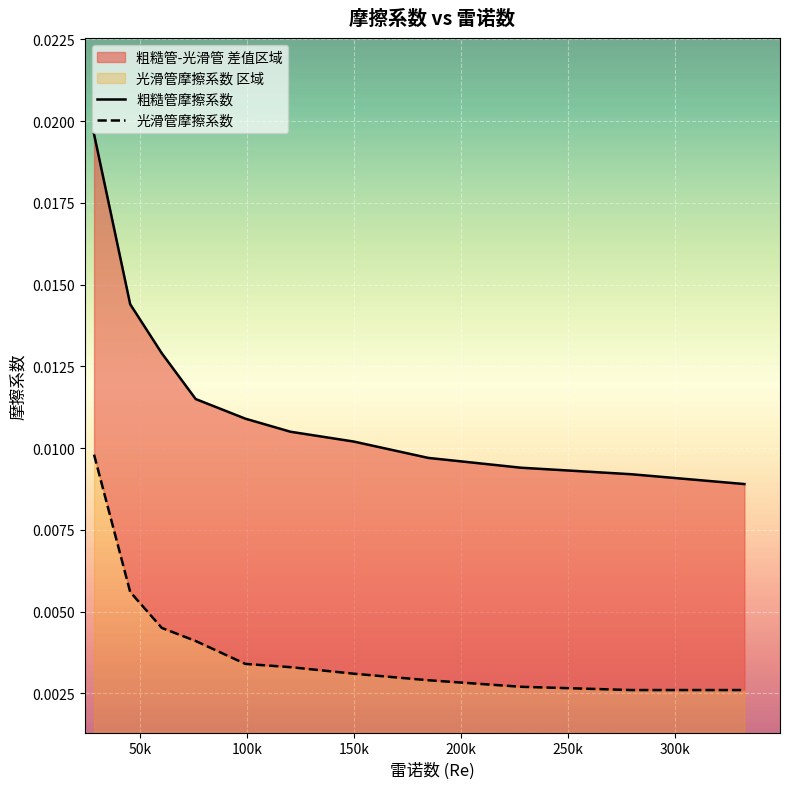

At how many categories does at least one series exceed 0?

11